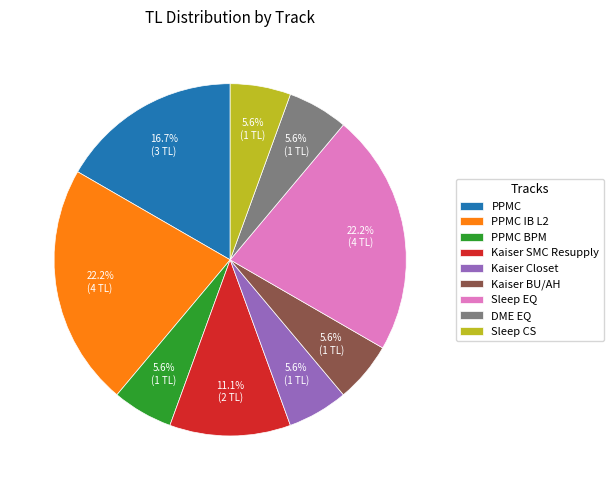

What portion of the pie excludes Sleep EQ?

77.8%